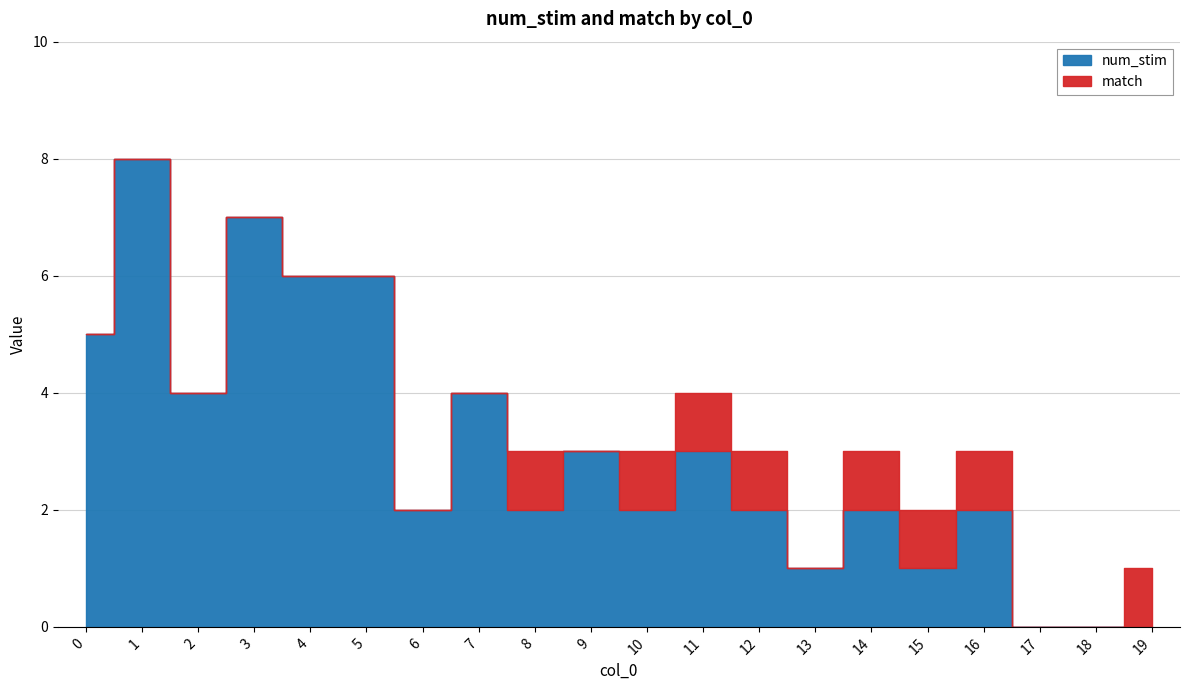

List the series in order of their peak value, lowest first.

match, num_stim